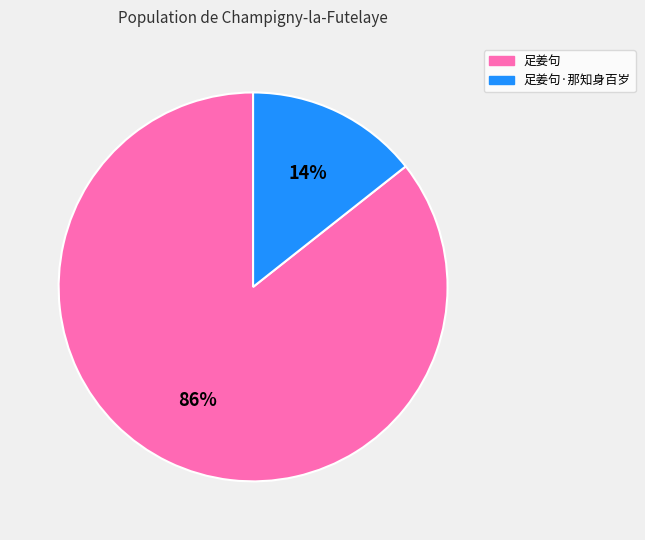

Does any single category account for the majority?

Yes